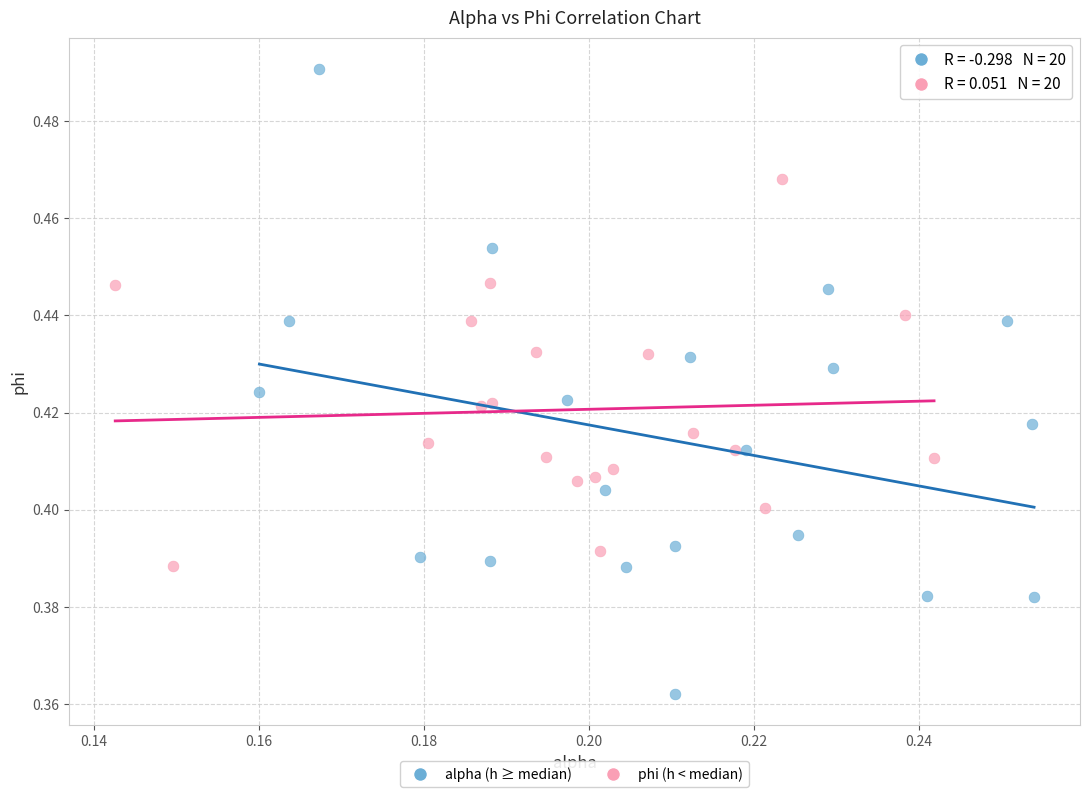

What are all the series names shown in the legend?

alpha (h ≥ median), phi (h < median)